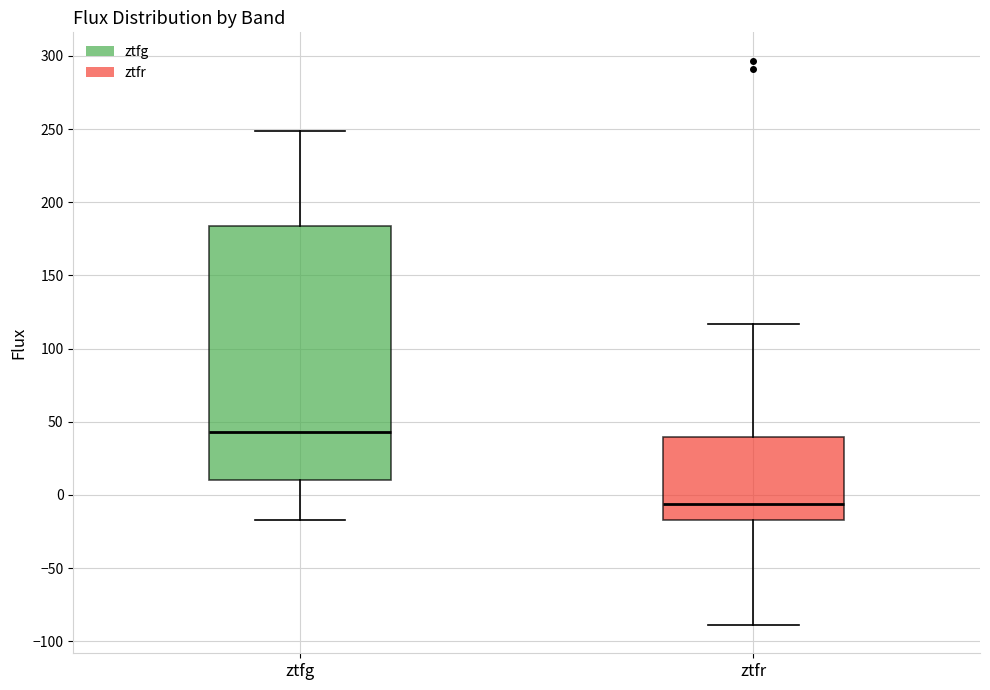

Where does the lower whisker of the box for ztfg end on the y-axis? The values are not printed on the chart, so give them approximately, as read against the axis.

-15